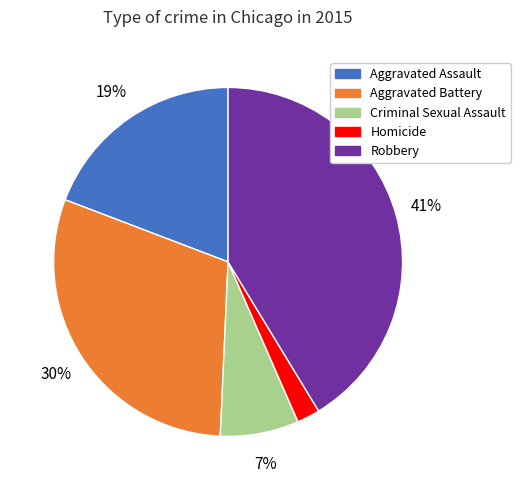

To the nearest percent, what is the difference between the Robbery and Homicide slice percentages?

39%